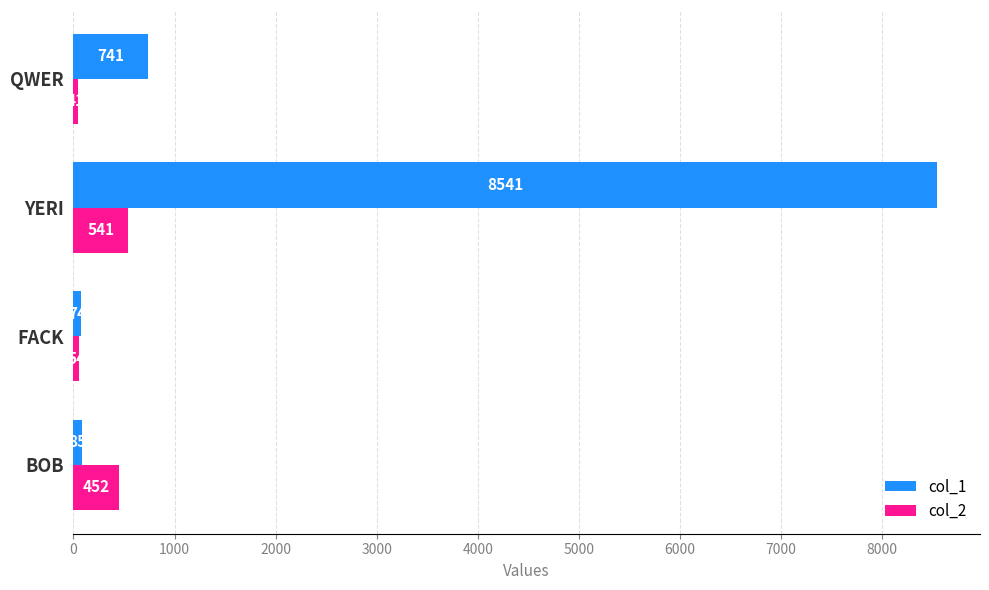

Which series has the largest range (max minus min)?

col_1